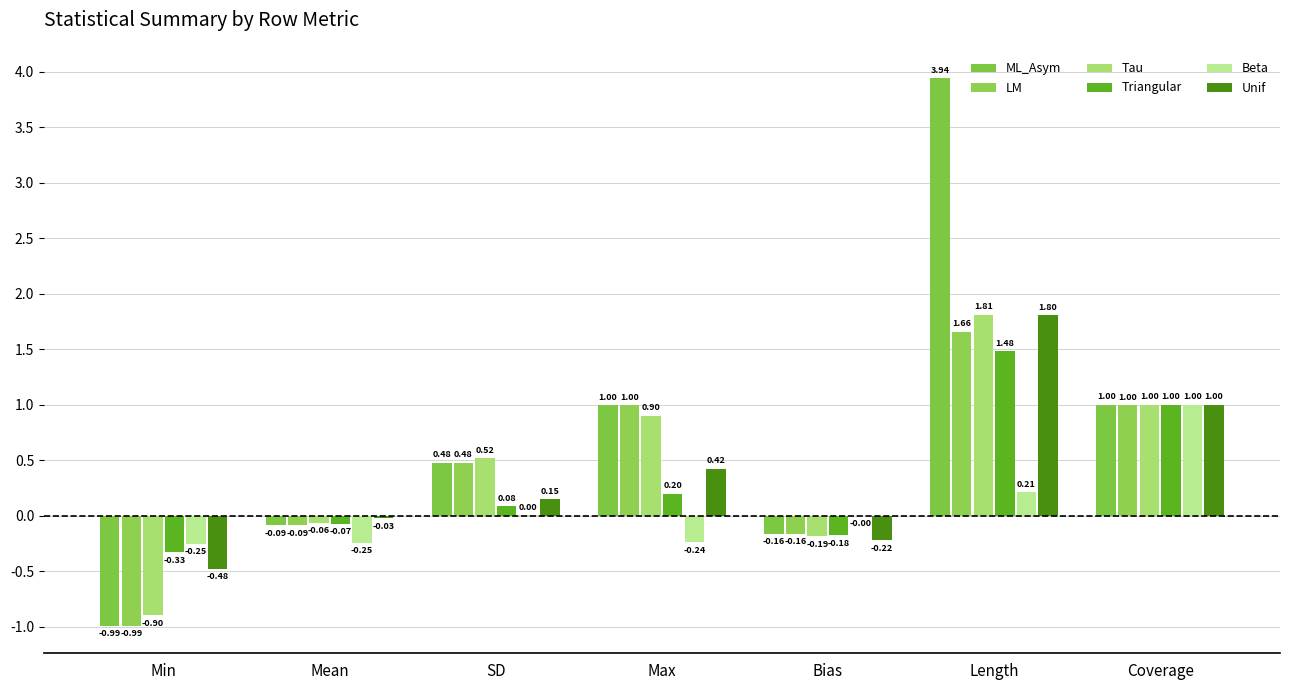

Which series has the largest total across all categories?

ML_Asym